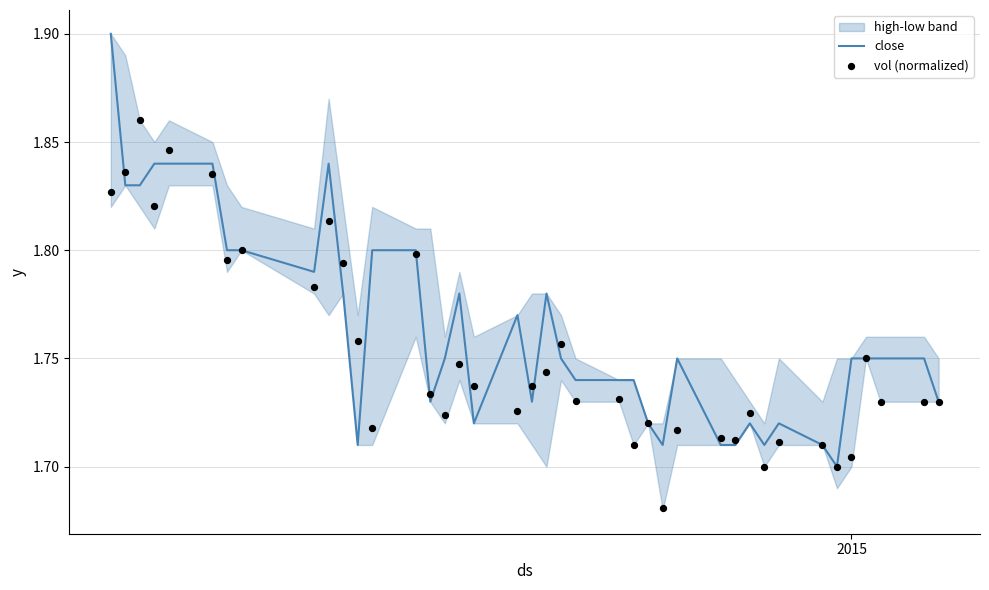

Which series has the largest total across all categories?

close